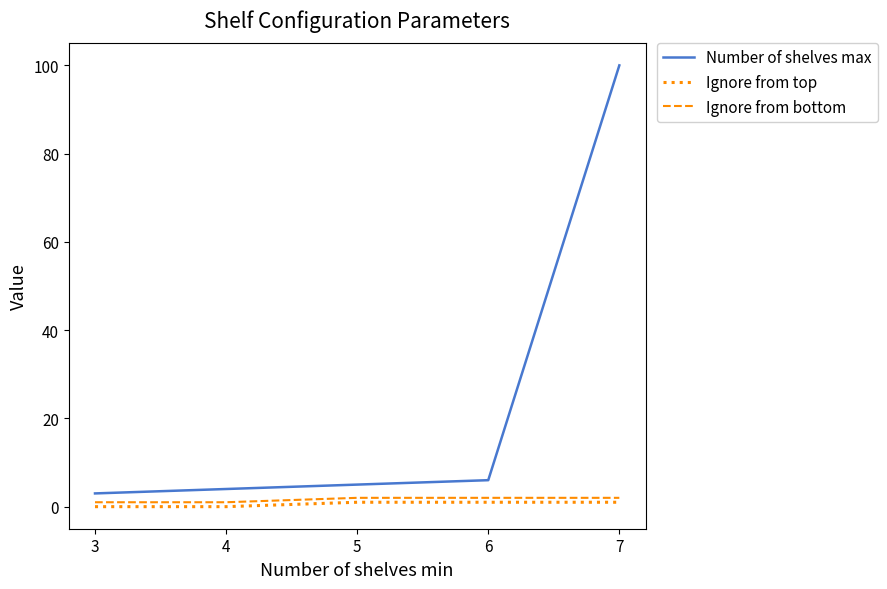

Which series changed the most between 4 and 7?

Number of shelves max